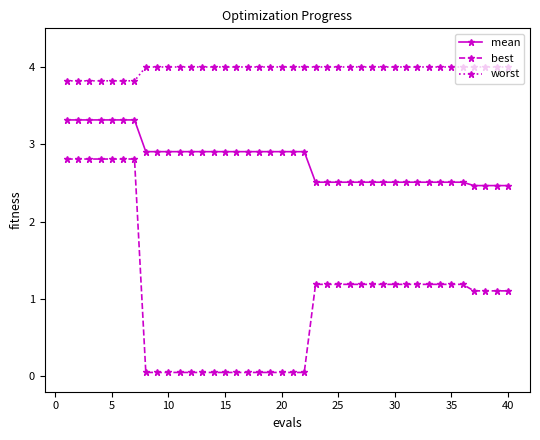

True or false: worst and mean intersect in this chart.

False